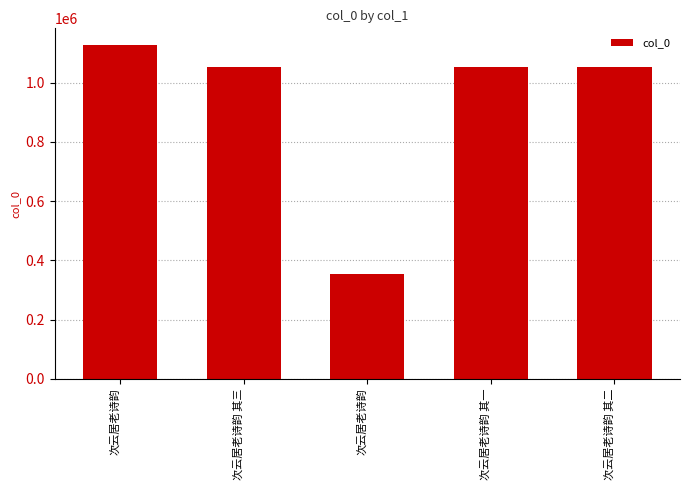

What is the difference between the values at 次云居老诗韵 其二 and 次云居老诗韵 其三?

1